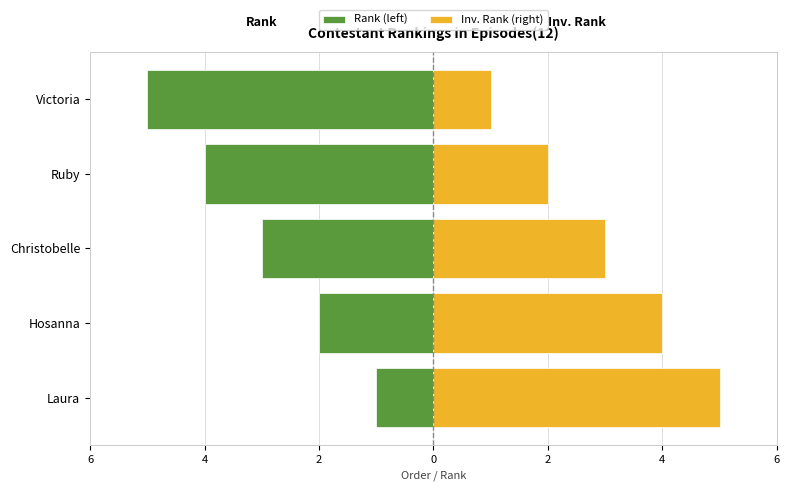

The value of Inv. Rank (right) at Ruby is 1. True or false?

False